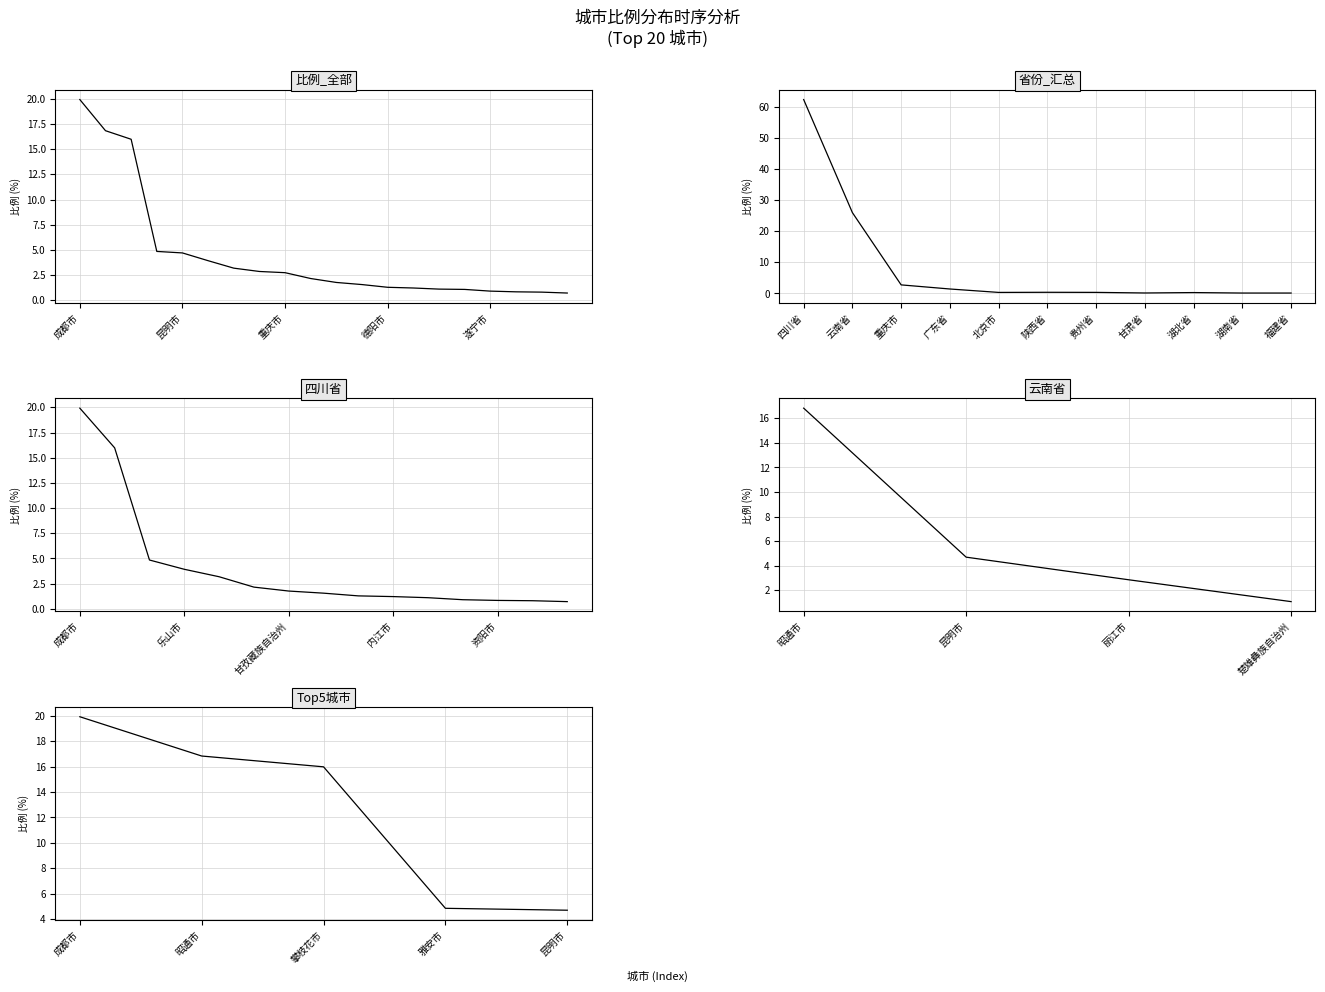

The value at 7 is 3.8. True or false?

False